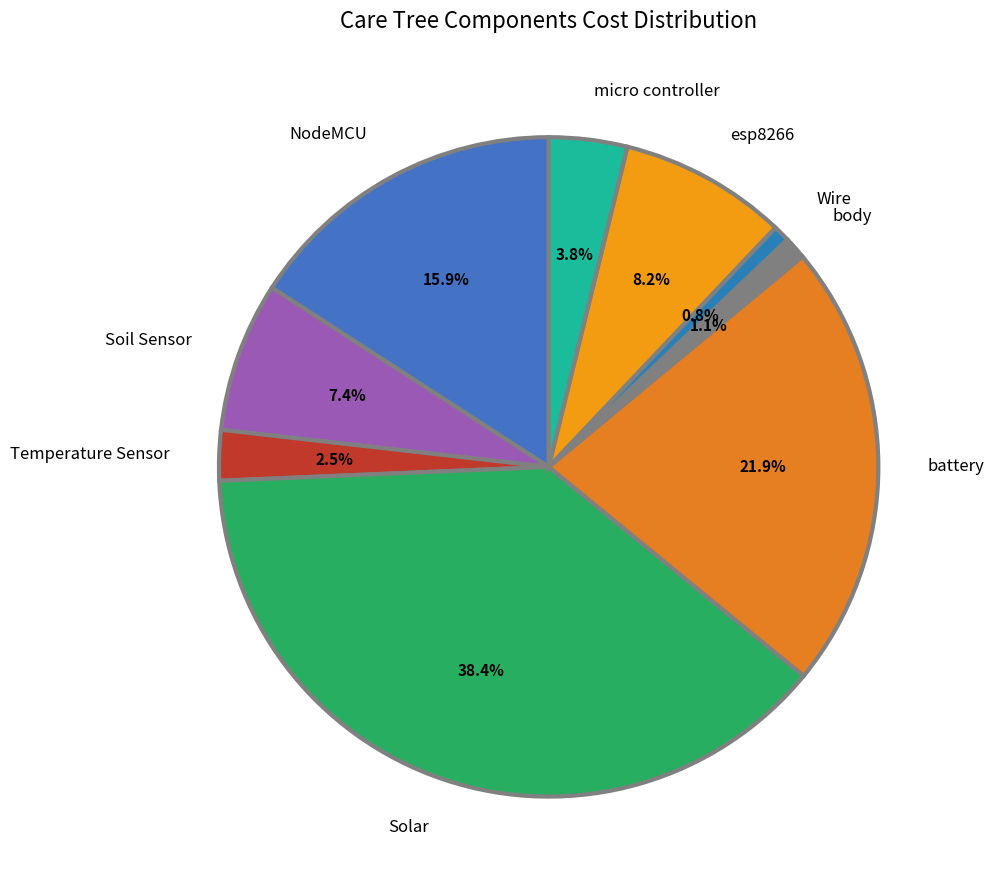

Between Solar and Wire, which is larger?

Solar